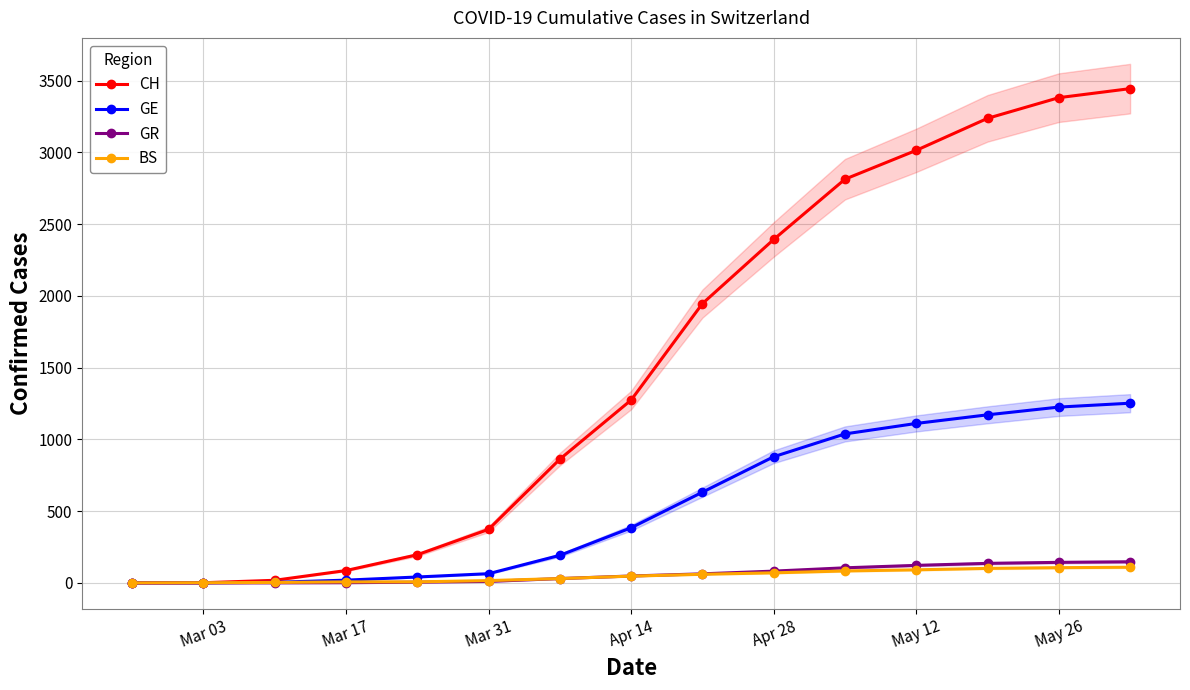

What is the difference between the second highest and minimum values in the CH series?

3381